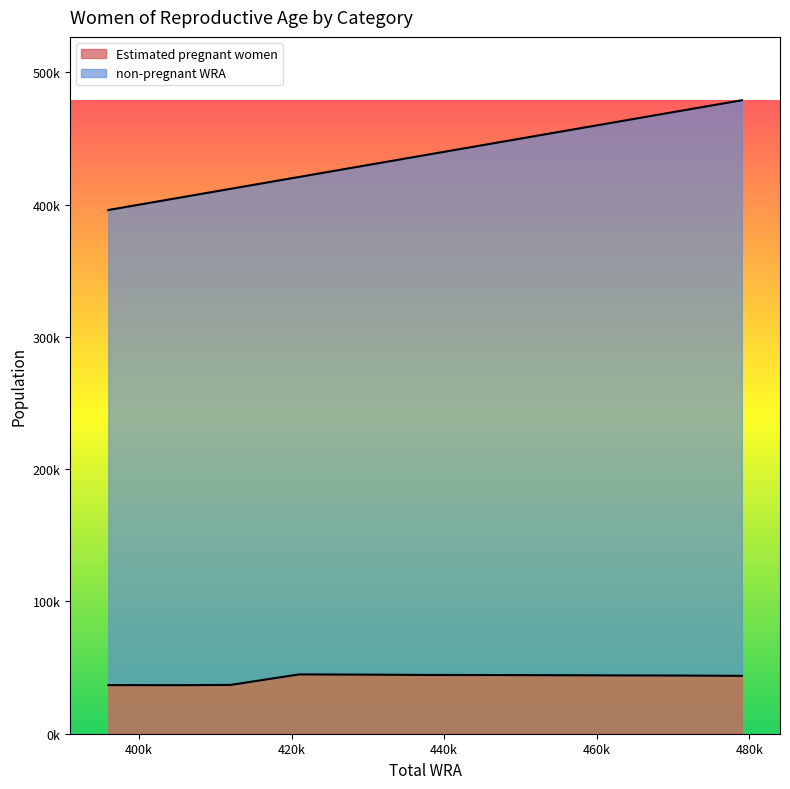

List the series in order of their peak value, highest first.

non-pregnant WRA, Estimated pregnant women